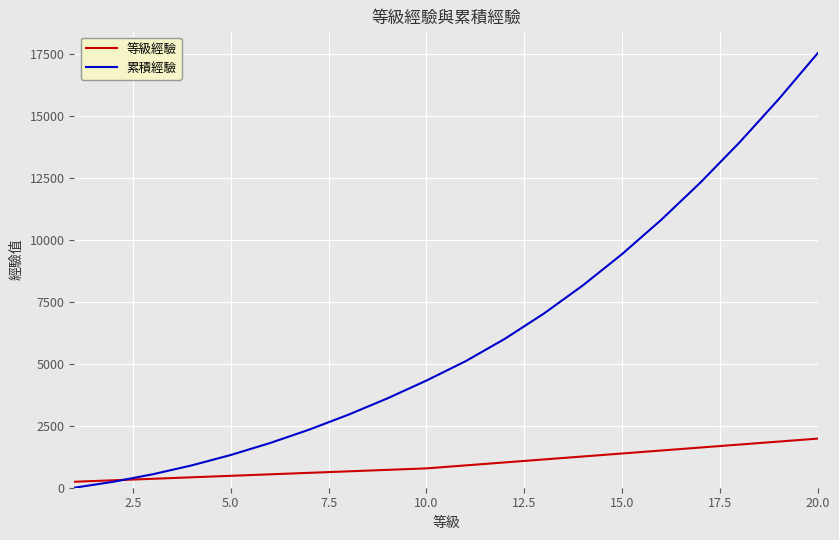

What is the highest value of the 等級經驗 series?

1980